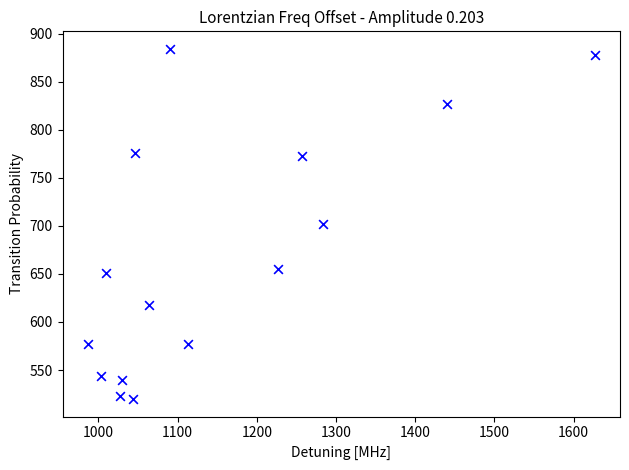

What is the range of X values (max minus min)?

640.0